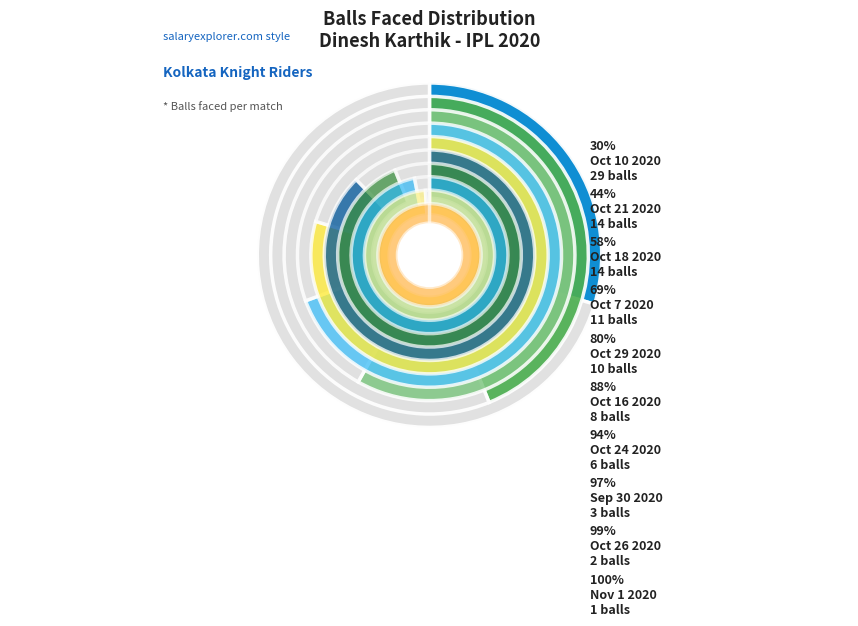

True or false: Nov 1 2020 accounts for 14% of the total.

False